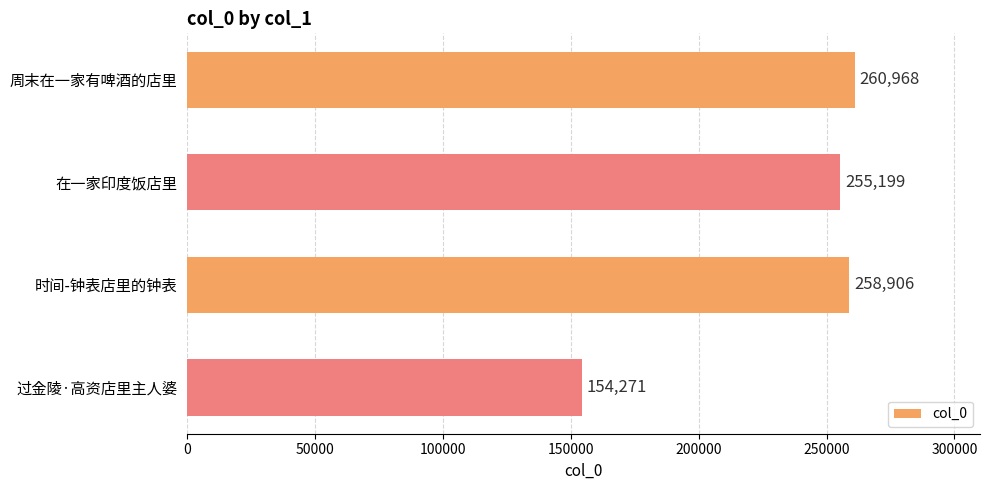

What is the change in value from 周末在一家有啤酒的店里 to 在一家印度饭店里?

-5769